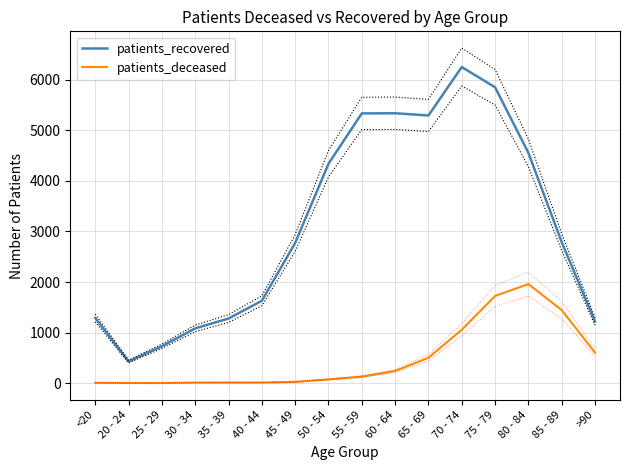

How many lines are shown in the chart?

2